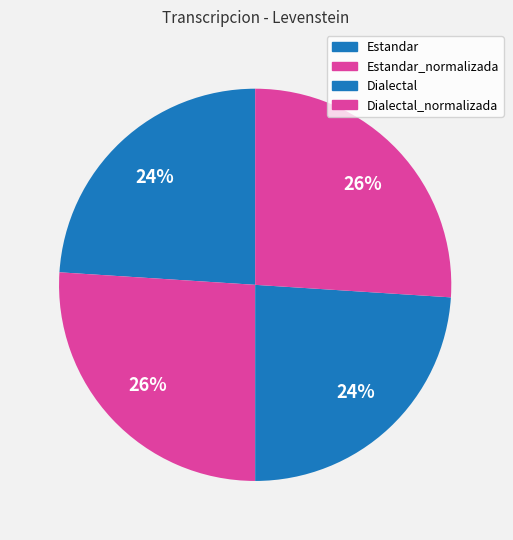

Which slice is the largest?

Estandar_normalizada